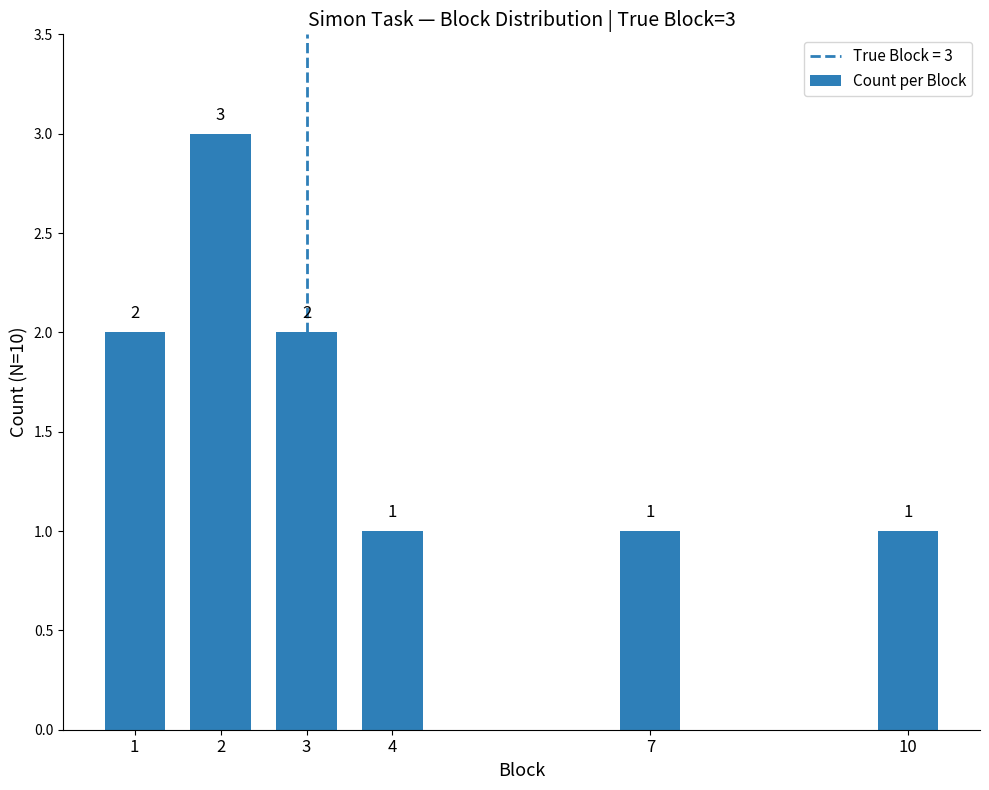

Reading left to right, transcribe all the data shown in this chart.

2	3	2	1	1	1